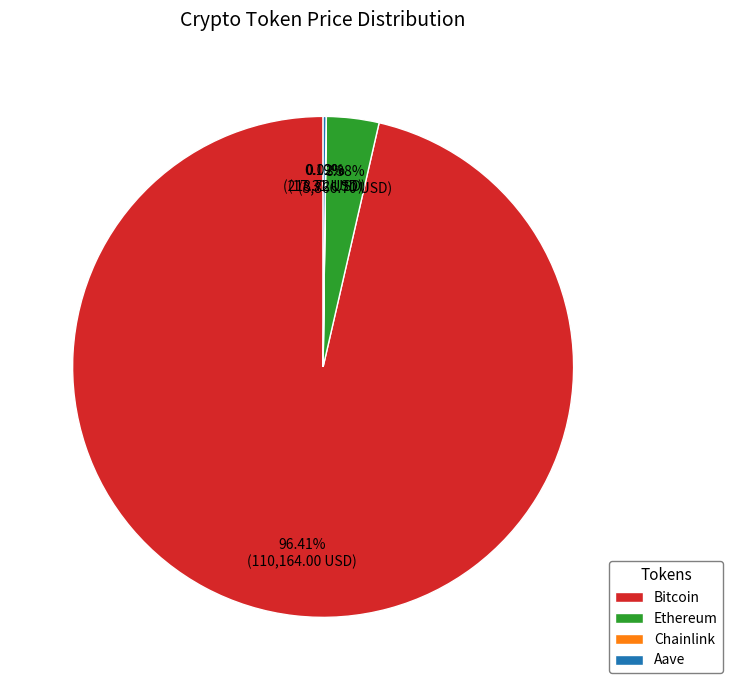

Is there a majority slice in this chart?

Yes